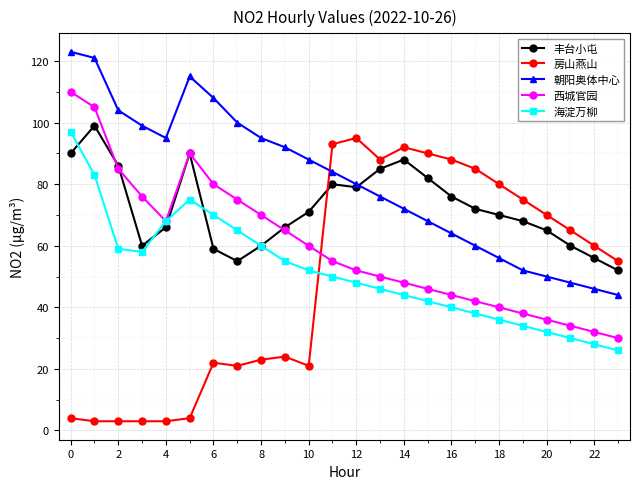

Which series has the largest total across all categories?

朝阳奥体中心